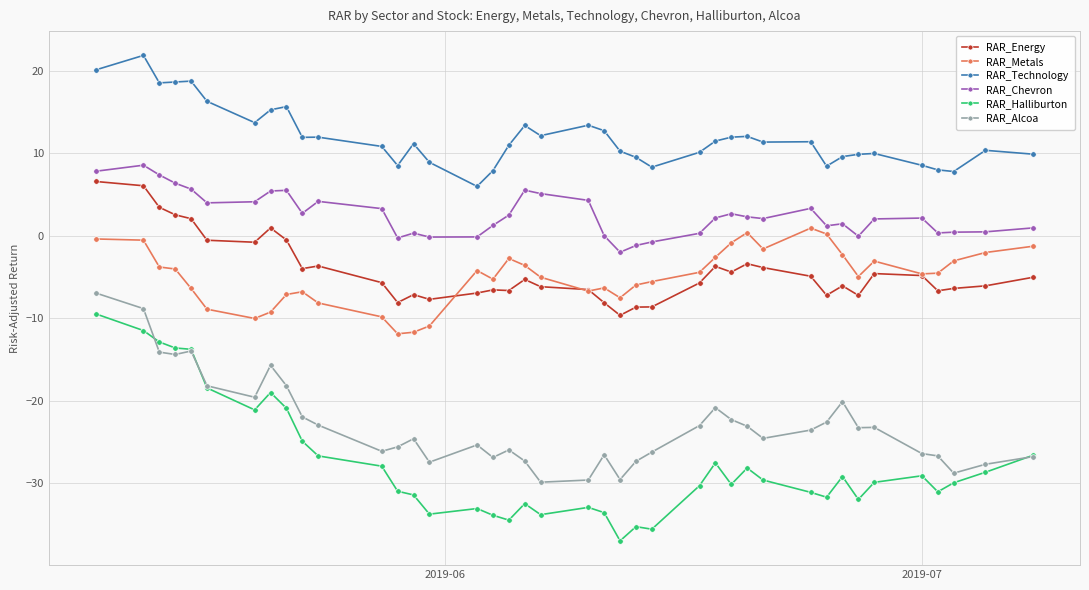

Which series has the widest spread of values?

RAR_Halliburton